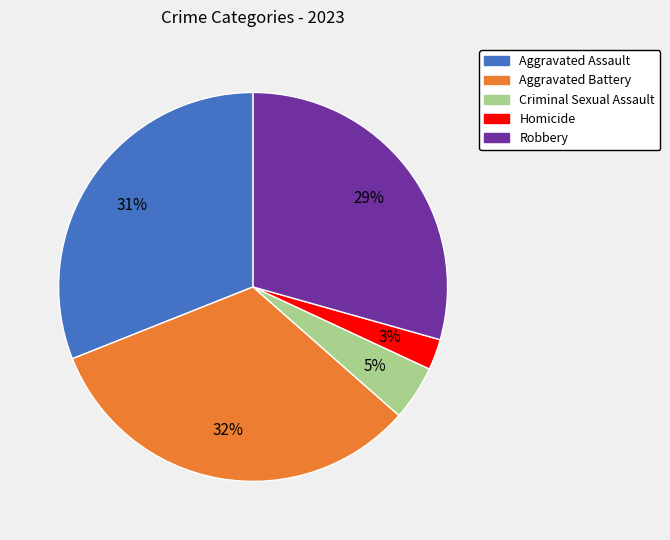

Is there any slice that represents more than half of the pie?

No